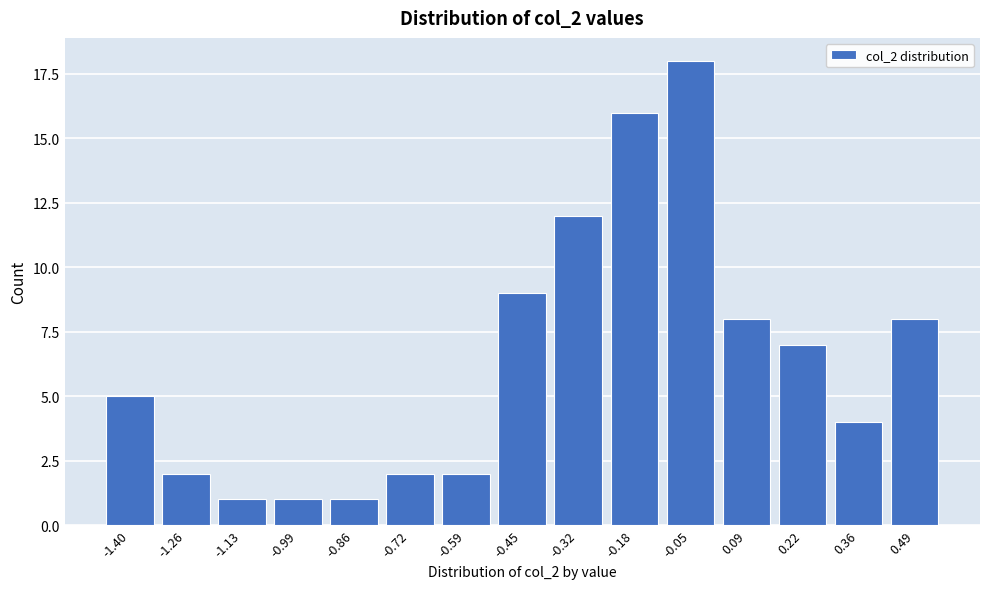

Reading left to right, list all the values displayed in this chart.

5	2	1	1	1	2	2	9	12	16	18	8	7	4	8